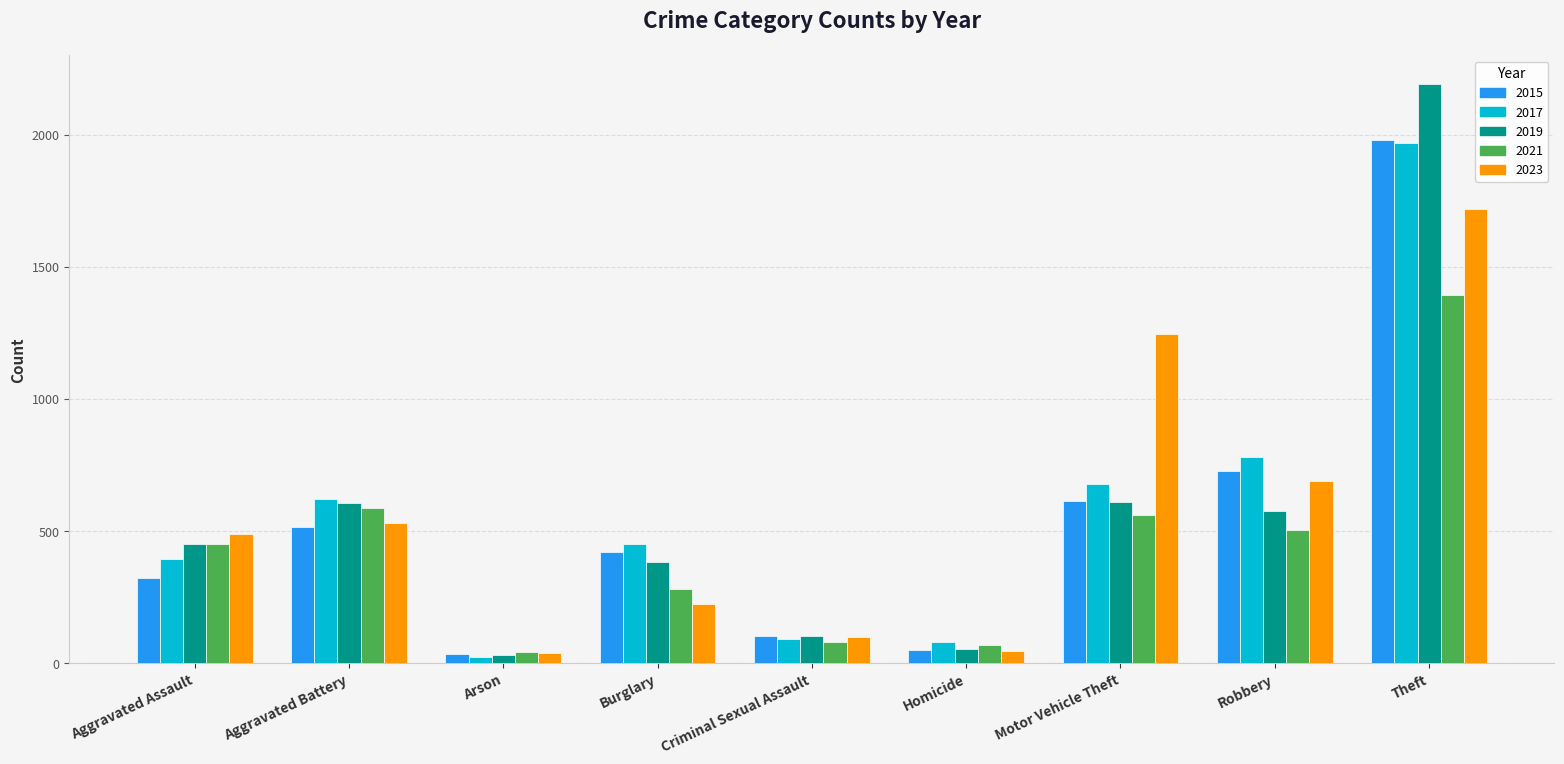

What is the label of the 1st bar from the left?

Aggravated Assault